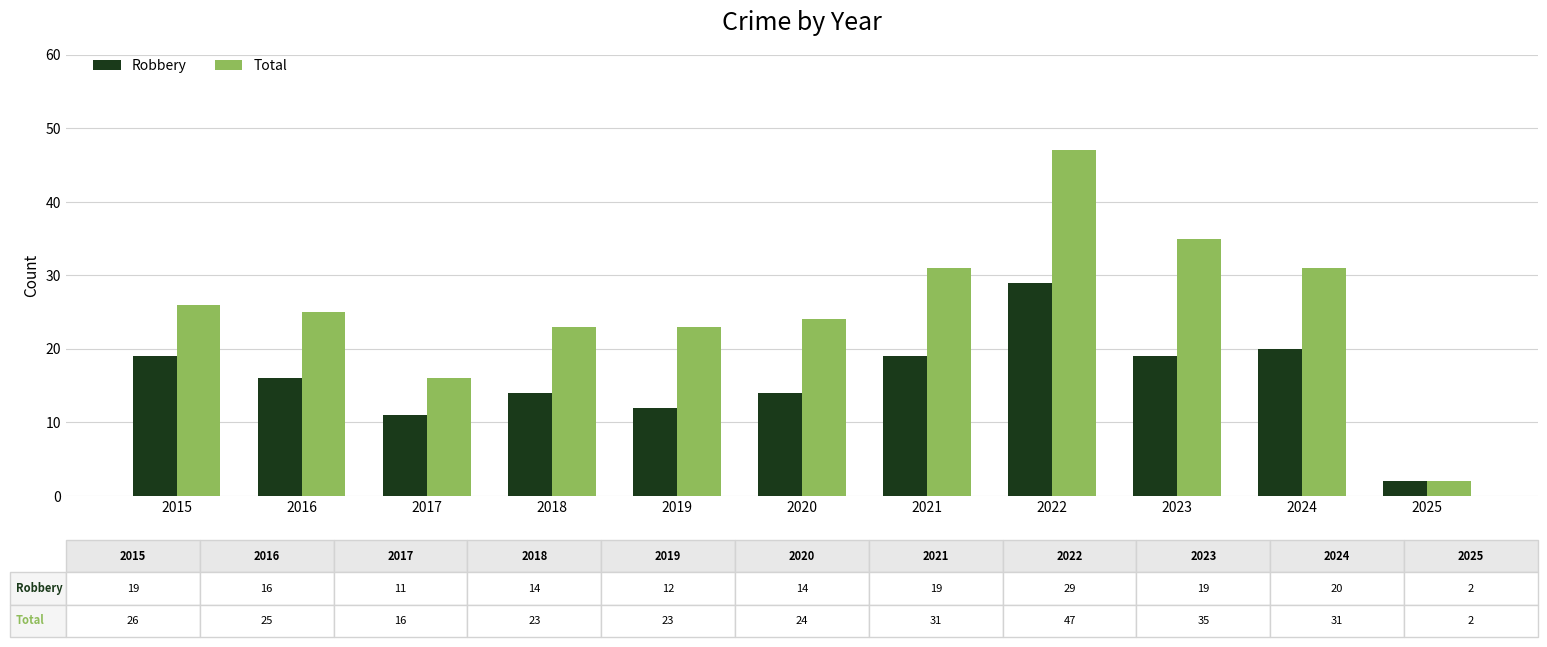

The value of Robbery at 2022 is 49. True or false?

False